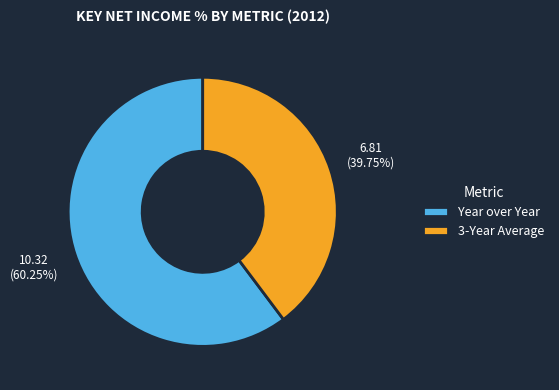

How much of the chart is everything except Year over Year?

39.8%